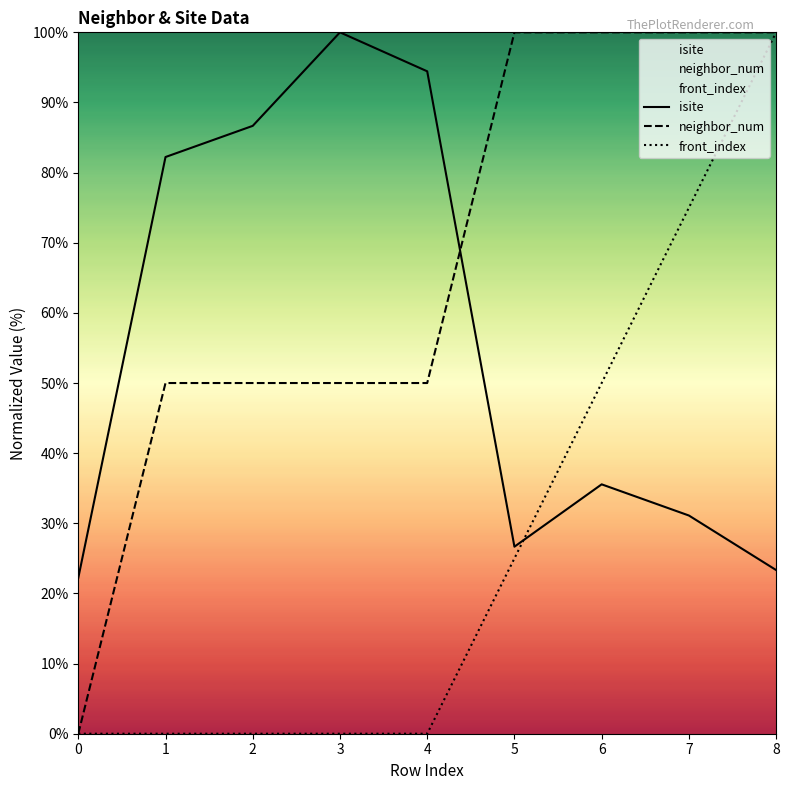

List the series in order of their overall mean, highest first.

neighbor_num, isite, front_index